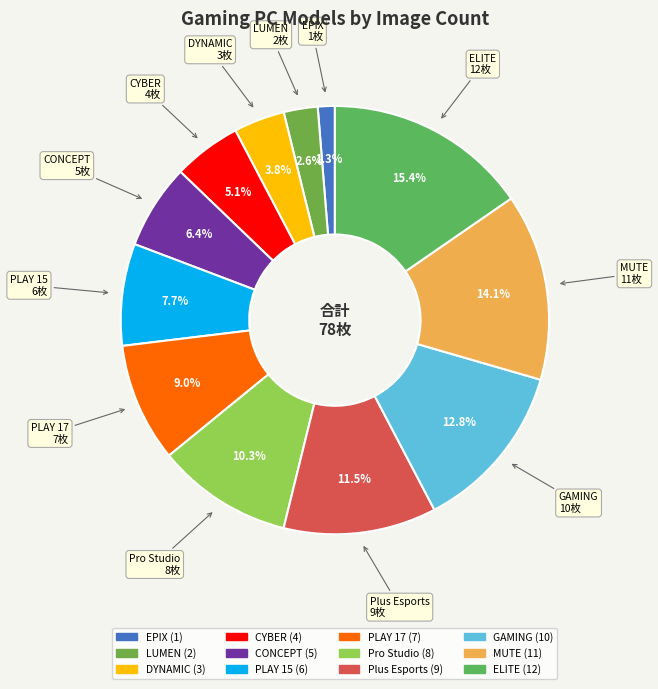

Which has a higher value, PLAY 17 or GAMING?

GAMING